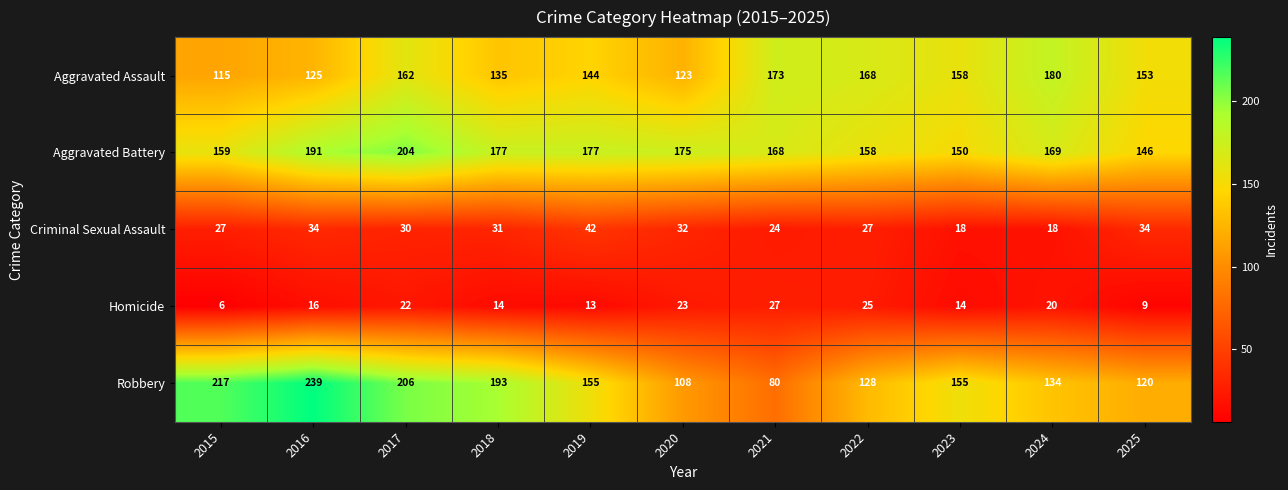

At which category is the sum across all series the highest?

2017